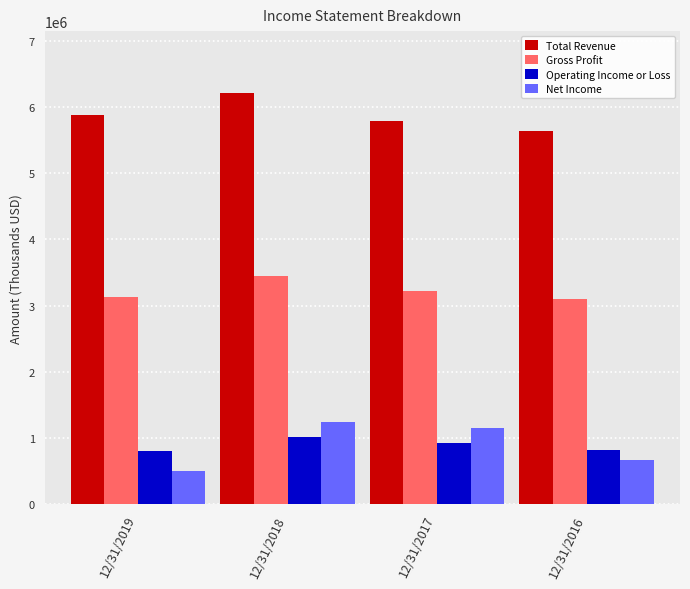

Which series changed the most between 12/31/2017 and 12/31/2016?

Net Income